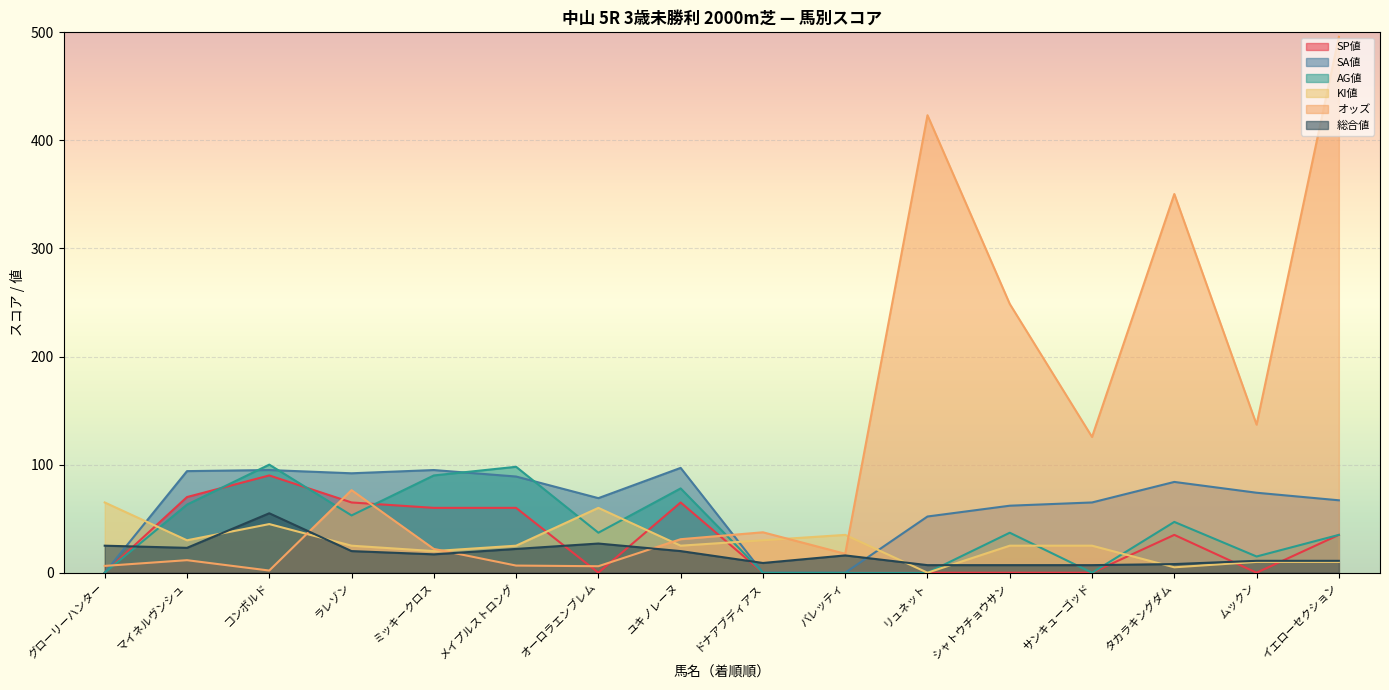

Between コンボルド and オーロラエンブレム, which is larger?

コンボルド